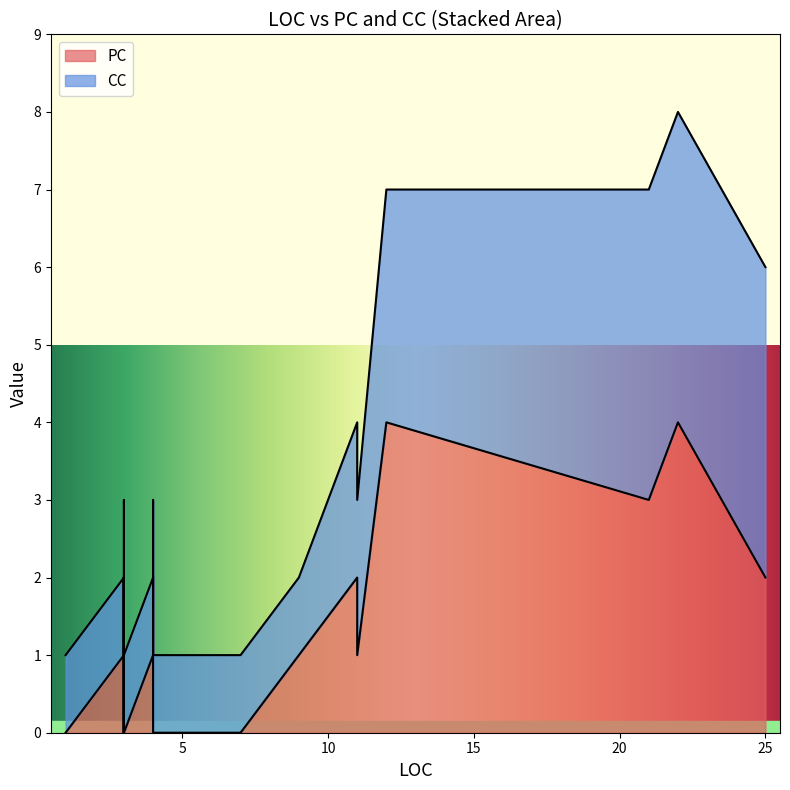

List the series in order of their overall mean, highest first.

CC, PC